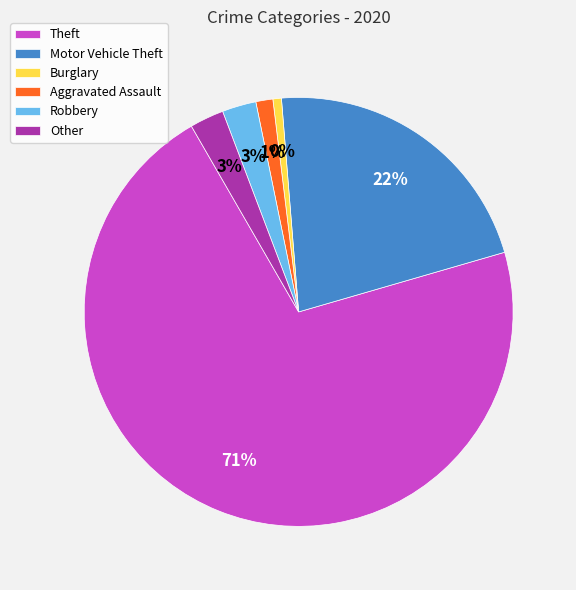

Which slice is the largest?

Theft